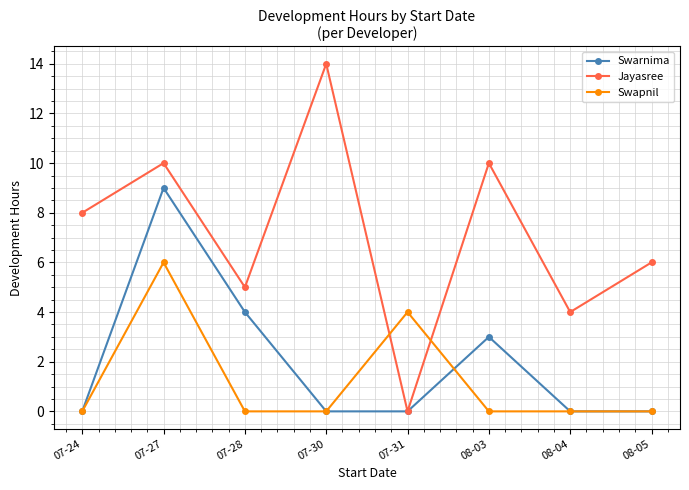

Reading left to right, transcribe all the data shown in this chart.

Swarnima: 07-24=0	07-27=9	07-28=4	07-30=0	07-31=0	08-03=3	08-04=0	08-05=0
Jayasree: 07-24=8	07-27=10	07-28=5	07-30=14	07-31=0	08-03=10	08-04=4	08-05=6
Swapnil: 07-24=0	07-27=6	07-28=0	07-30=0	07-31=4	08-03=0	08-04=0	08-05=0